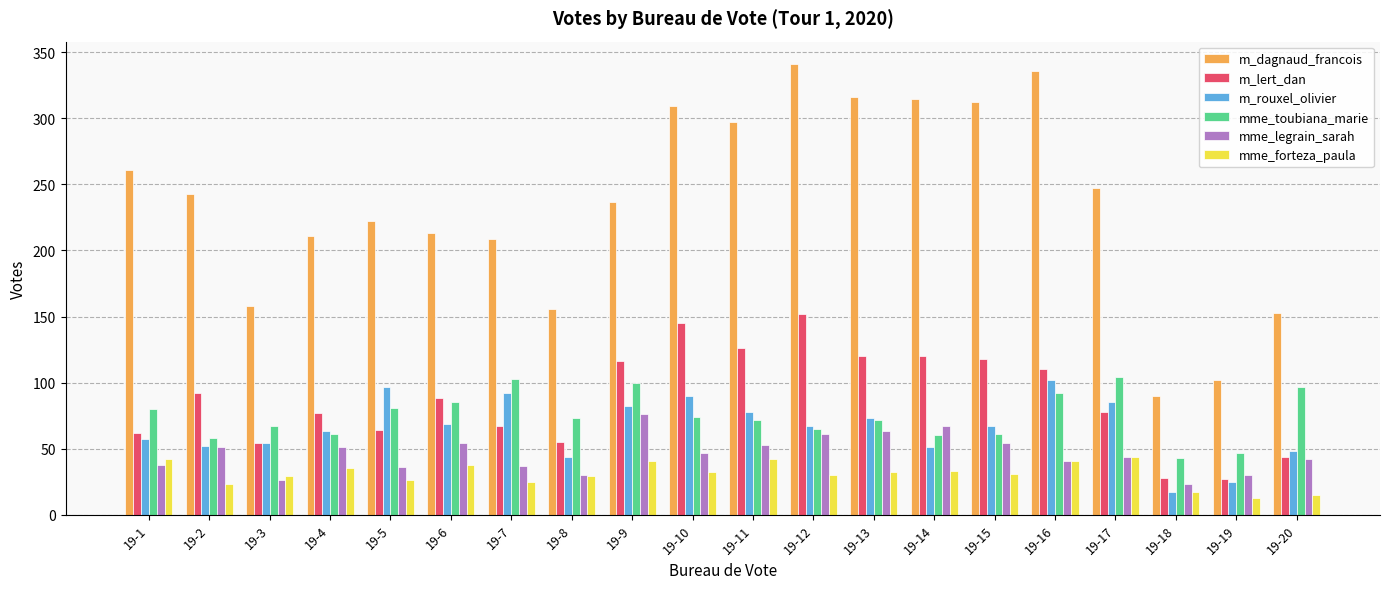

The m_rouxel_olivier series shows 25 at 19-19. True or false?

True